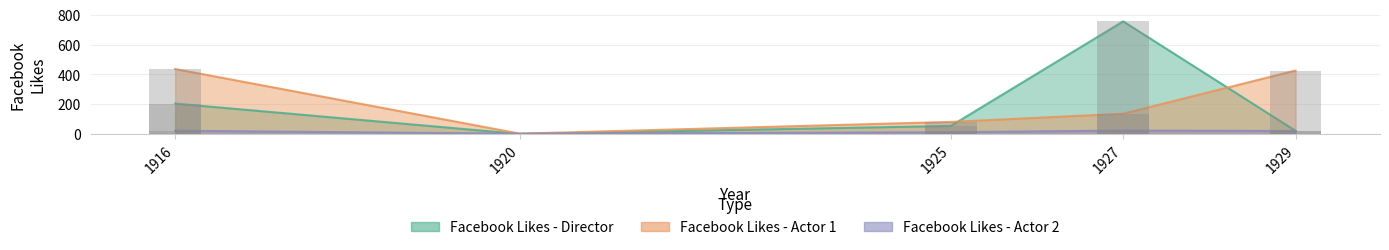

Rank the series at 1927 from lowest to highest value.

Facebook Likes - Actor 2, Facebook Likes - Actor 1, Facebook Likes - Director